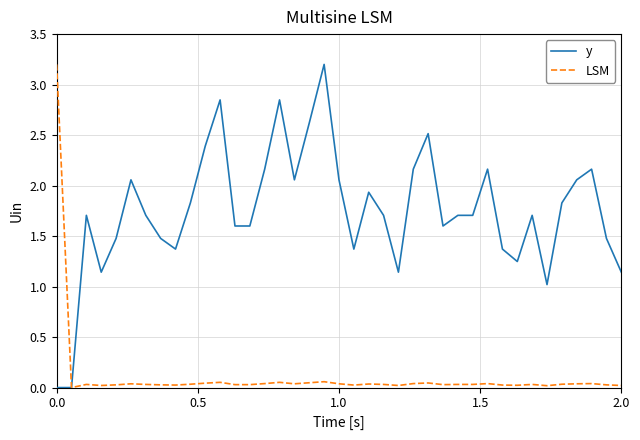

What is the greatest value displayed?

3.2